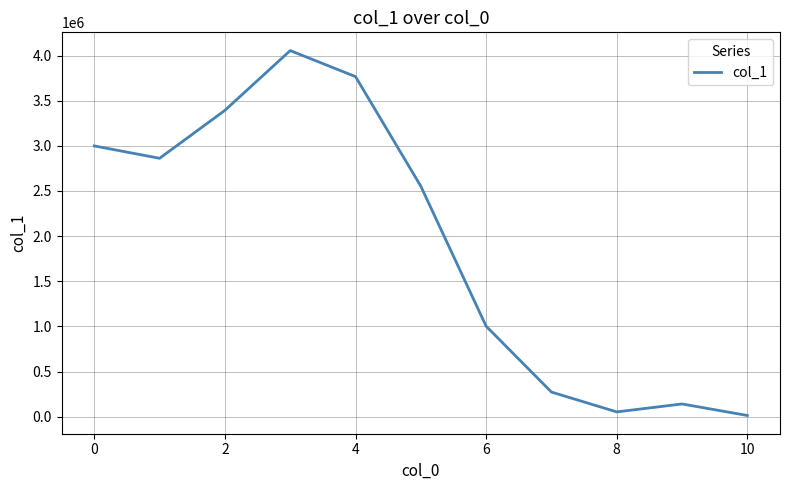

What is the greatest value displayed?

4055443.9